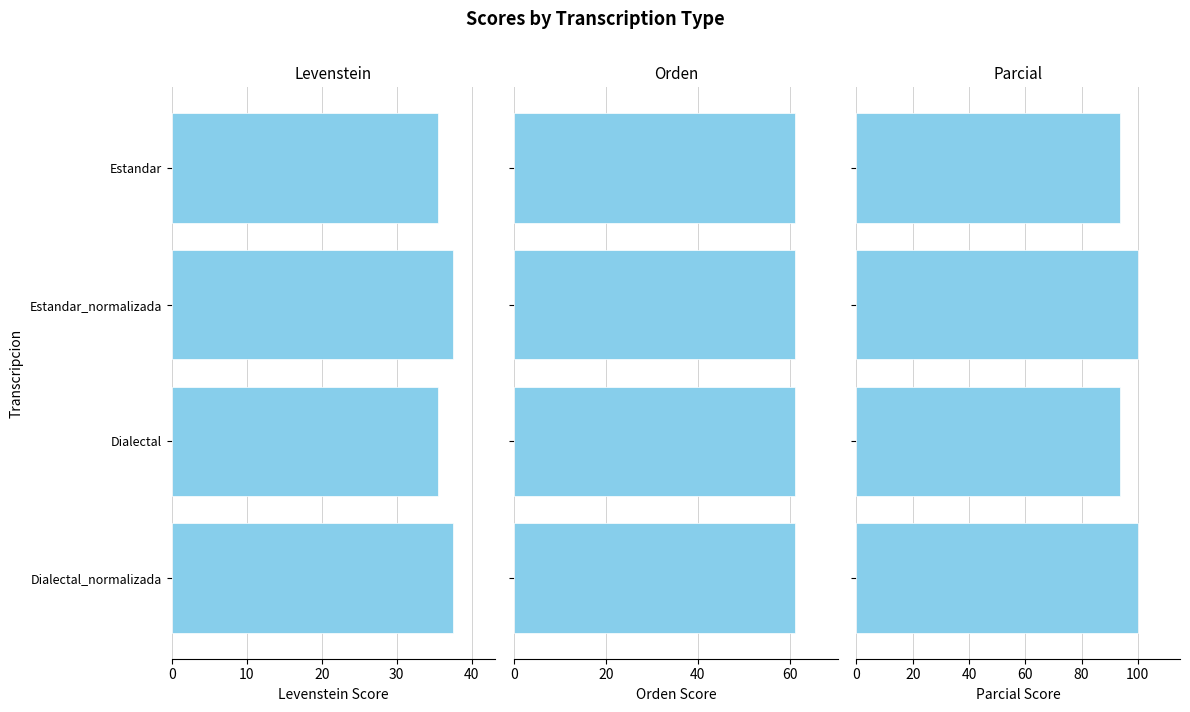

Rank the series at 10 from highest to lowest value.

Parcial, Levenstein, Orden